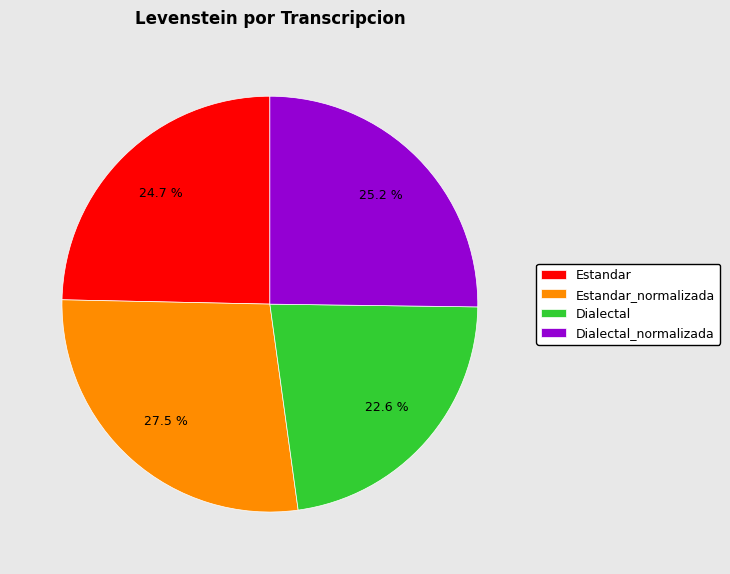

What percentage is the Dialectal_normalizada slice, to the nearest percent?

25%